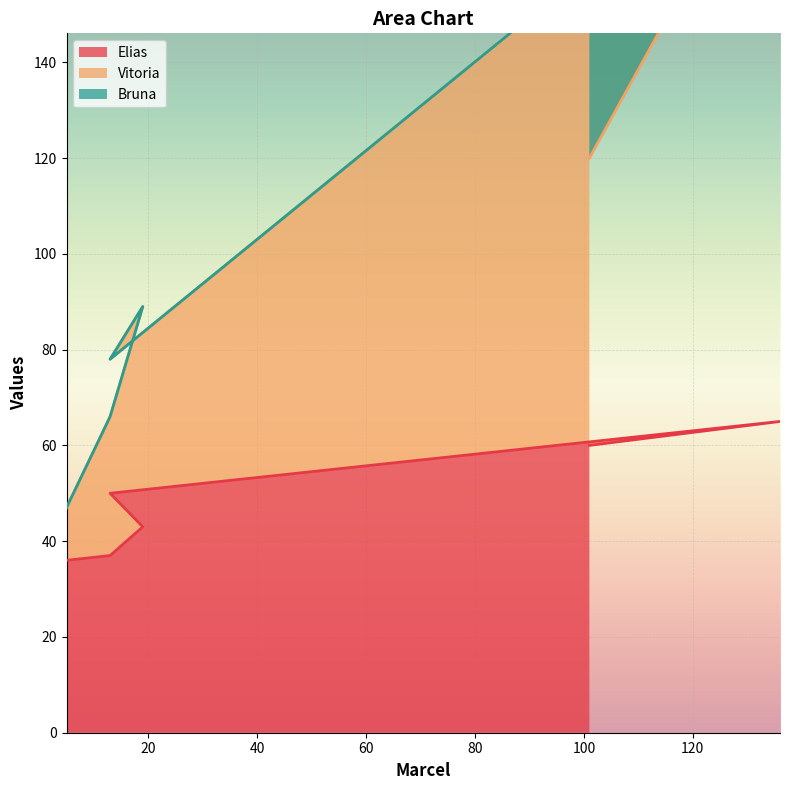

True or false: Elias and Vitoria intersect in this chart.

False